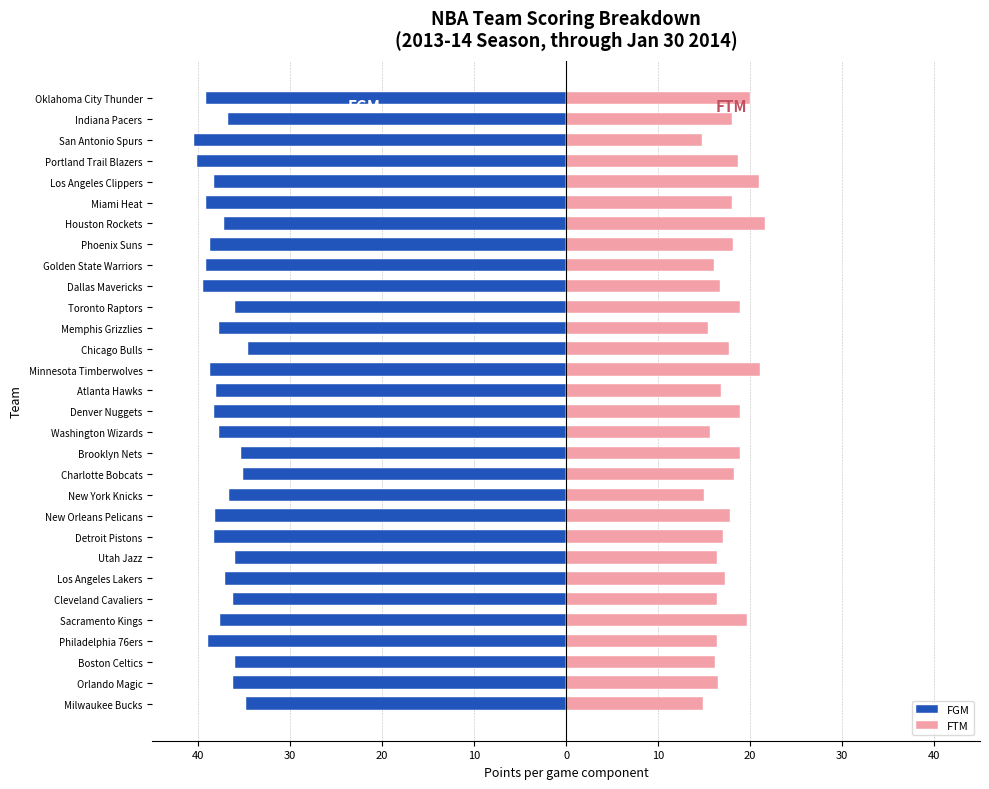

The FTM series shows 9.0 at Toronto Raptors. True or false?

False